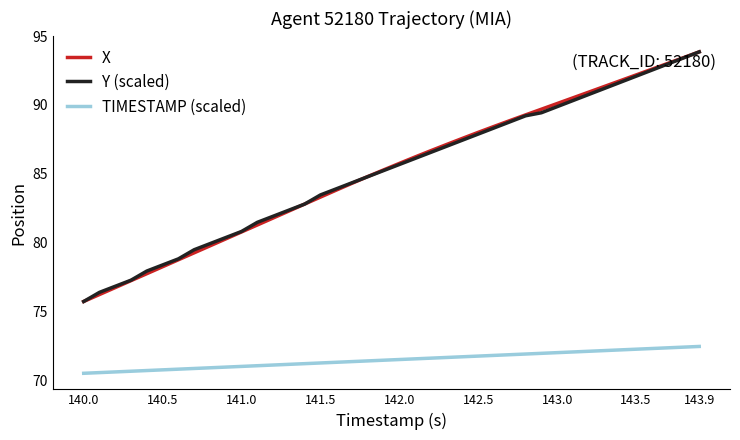

What is the greatest value displayed?

93.9